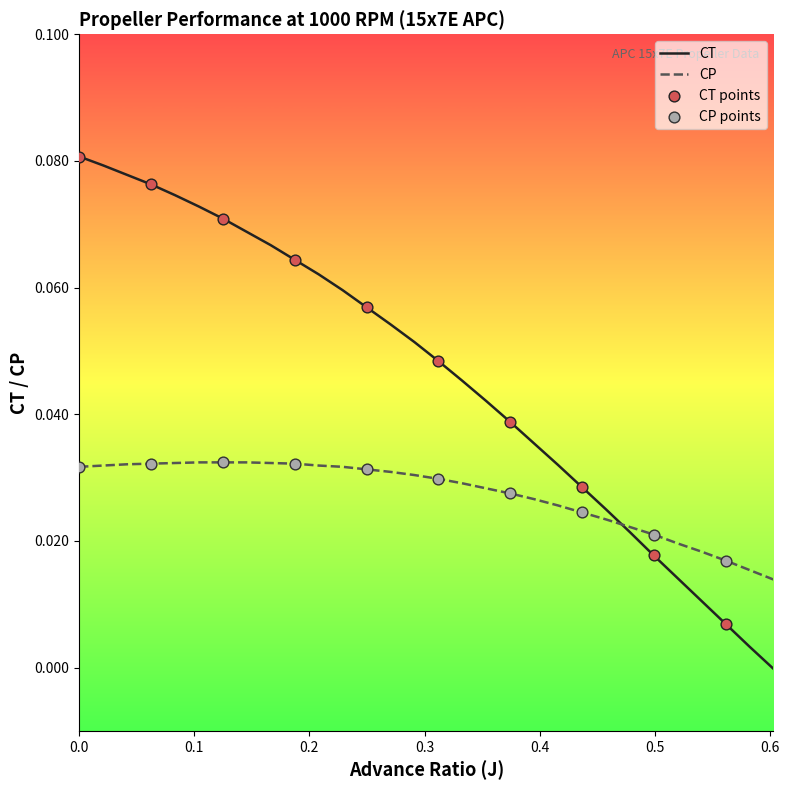

Which series has the largest range (max minus min)?

CT